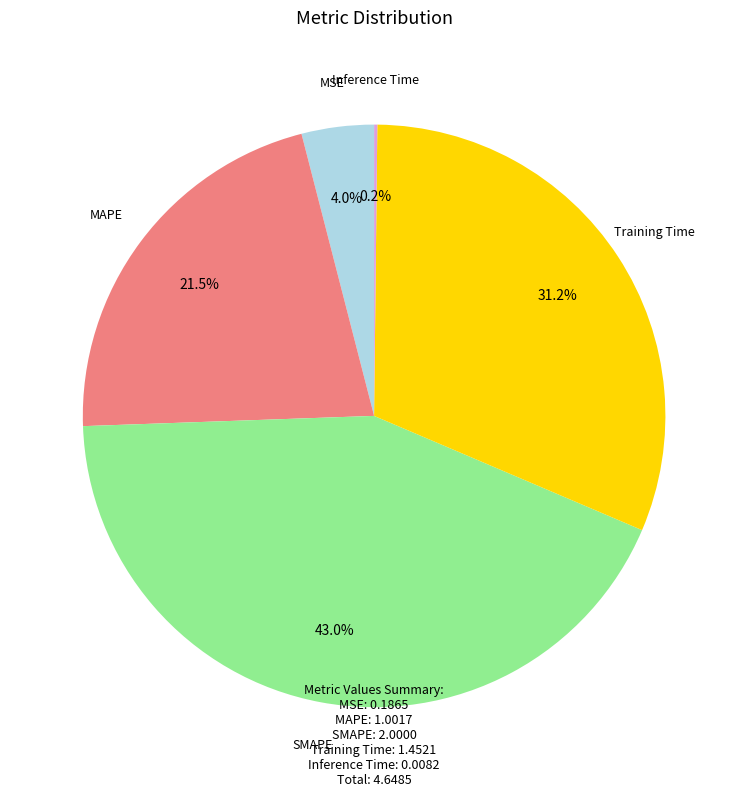

To the nearest percent, what is the average slice percentage?

20%